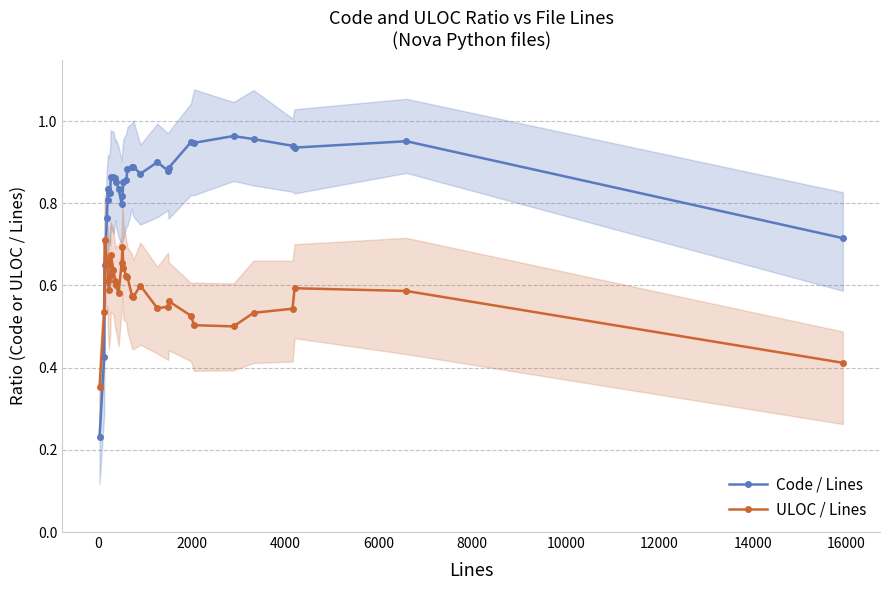

Which series has the largest range (max minus min)?

Code / Lines